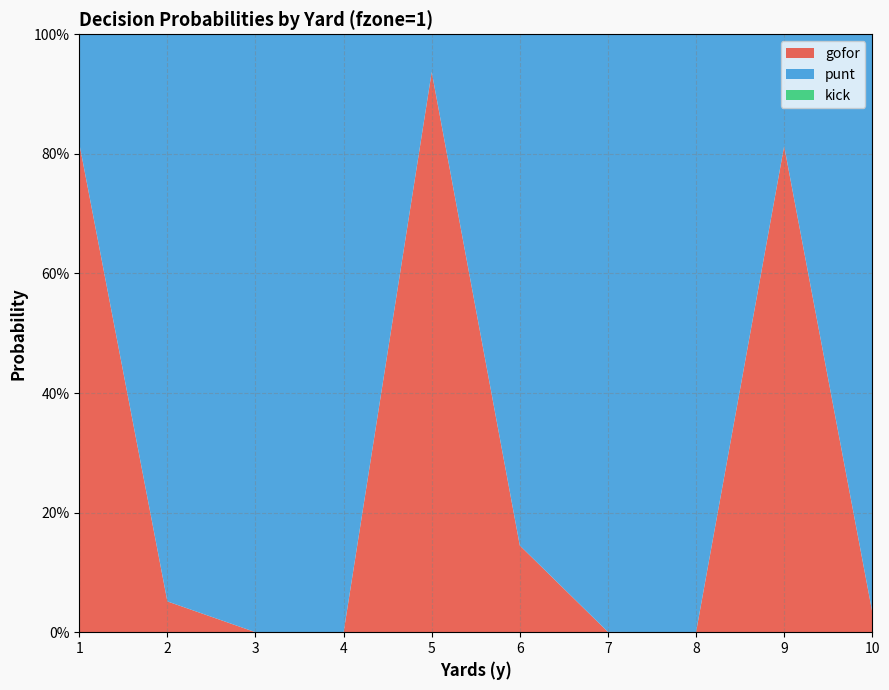

Reading left to right, transcribe all the data shown in this chart.

gofor: 0.8	0.1	0.0	0.0	0.9	0.1	0.0	0.0	0.8	0.0
punt: 0.2	0.9	1.0	1.0	0.1	0.9	1.0	1.0	0.2	1.0
kick: 0.0	0.0	0.0	0.0	0.0	0.0	0.0	0.0	0.0	0.0